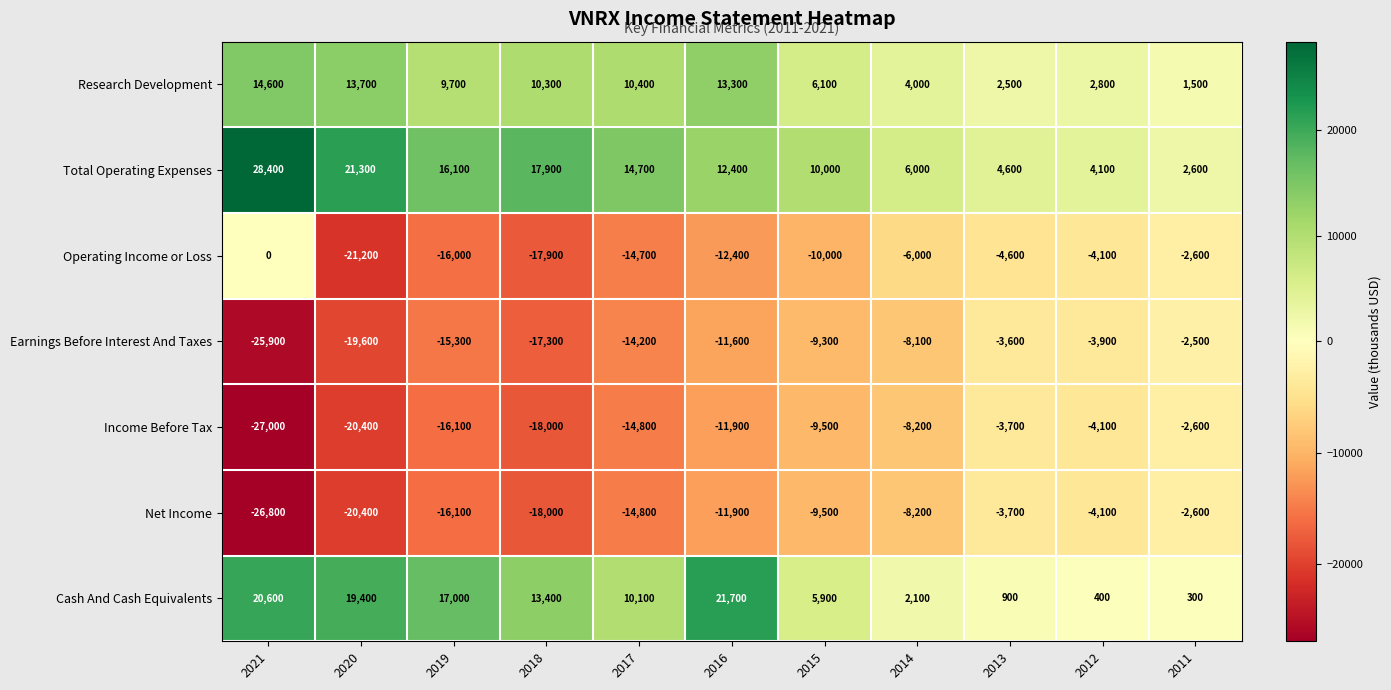

At how many categories does at least one series exceed 22921?

1